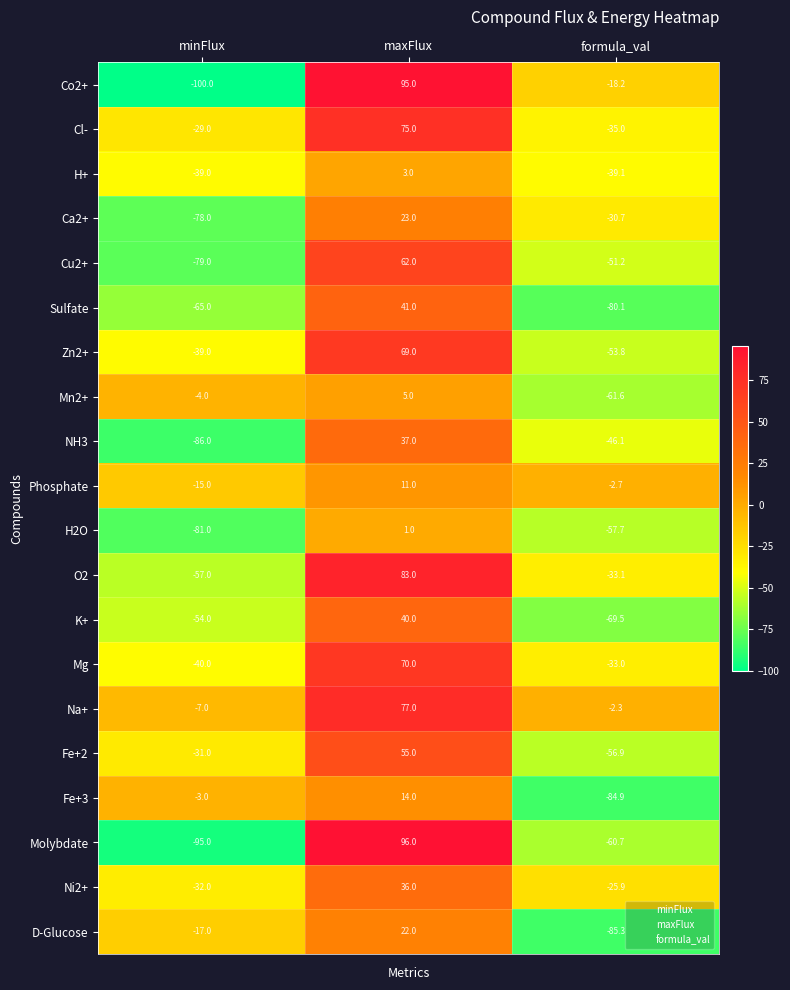

True or false: Zn2+ has a value of 91.5 at maxFlux.

False